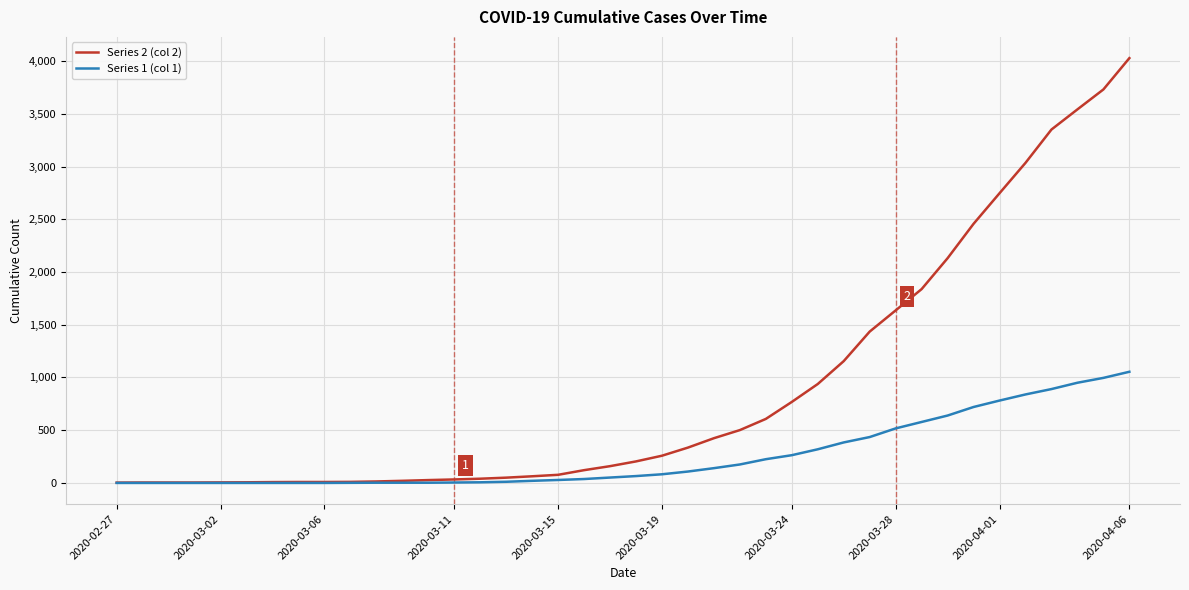

What is the greatest value displayed?

4028